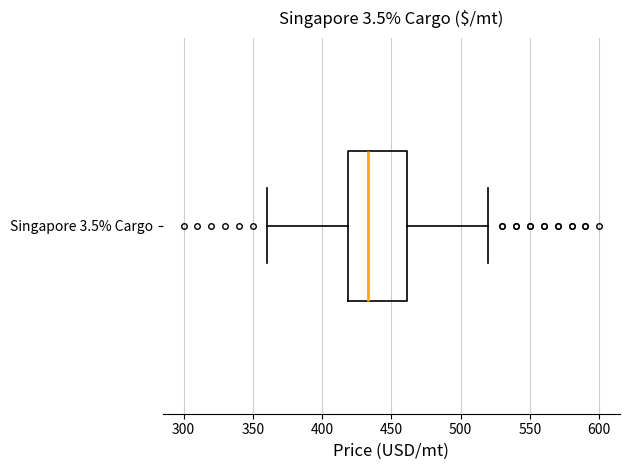

Read this box plot against the x-axis: the position of the median line, the range covered by the box, and the ends of both whiskers. The values are not printed on the chart, so give them approximately, as read against the axis.

median 435, box 420 to 460, whiskers 360 to 520